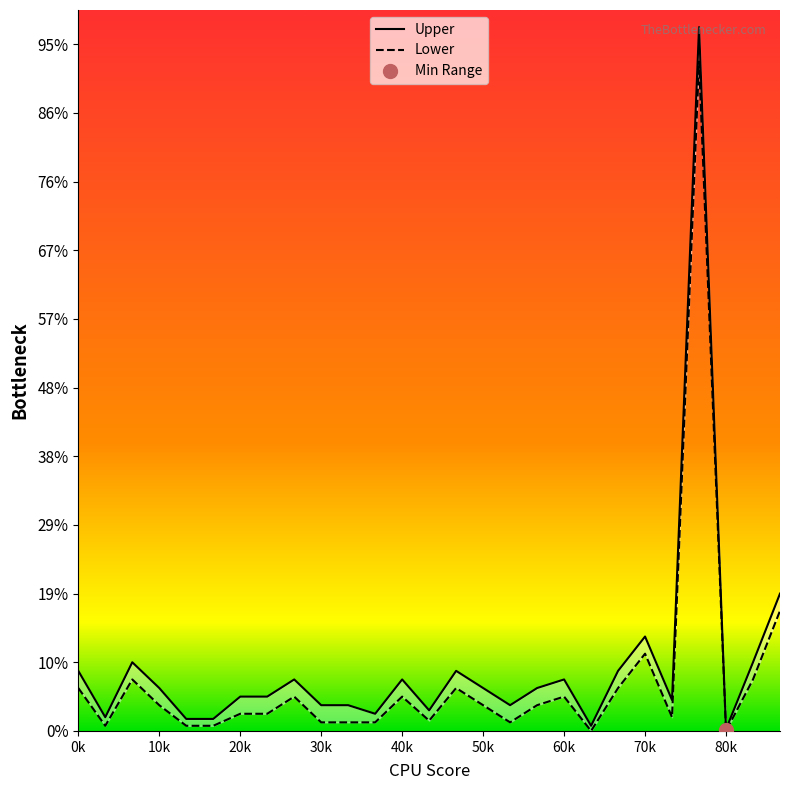

How many lines are shown in the chart?

2